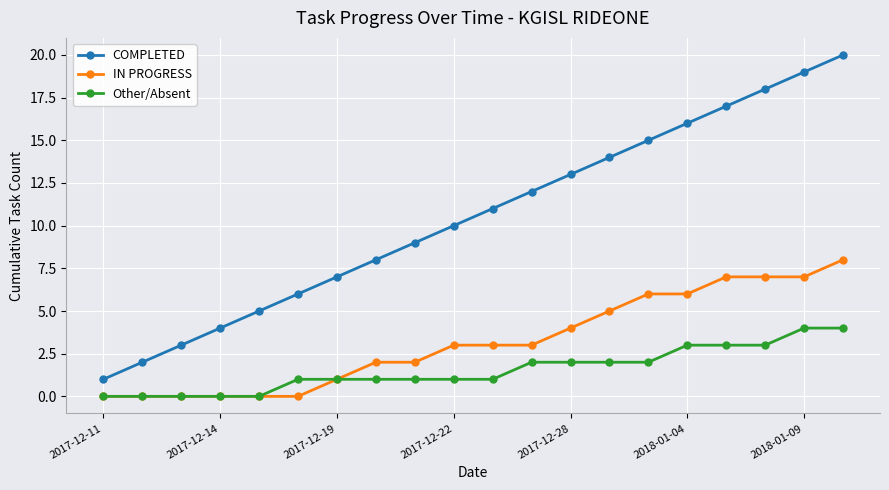

True or false: IN PROGRESS and COMPLETED intersect in this chart.

False